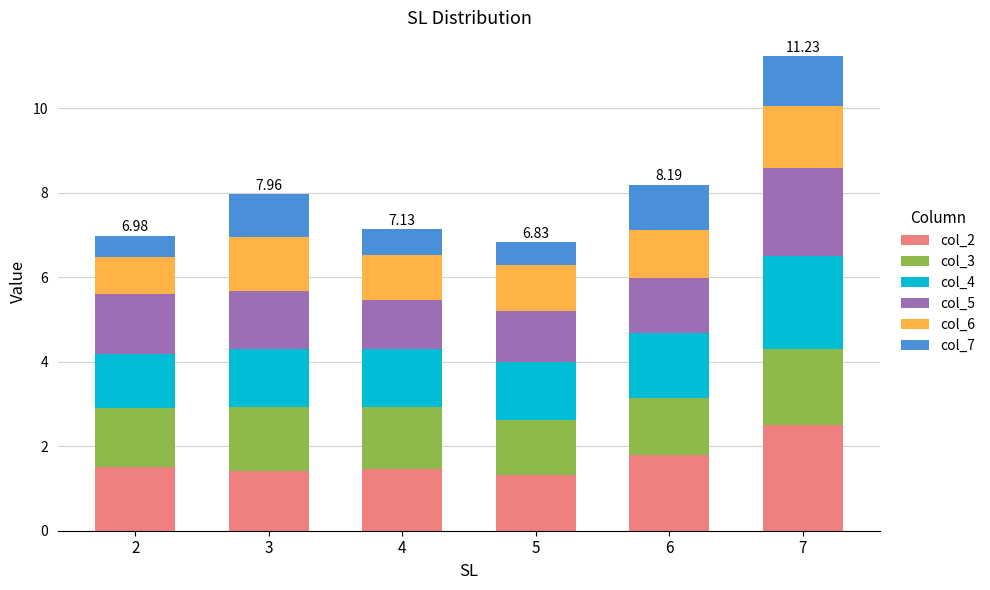

What is the sum of the col_2 values at 3 and 4?

2.9